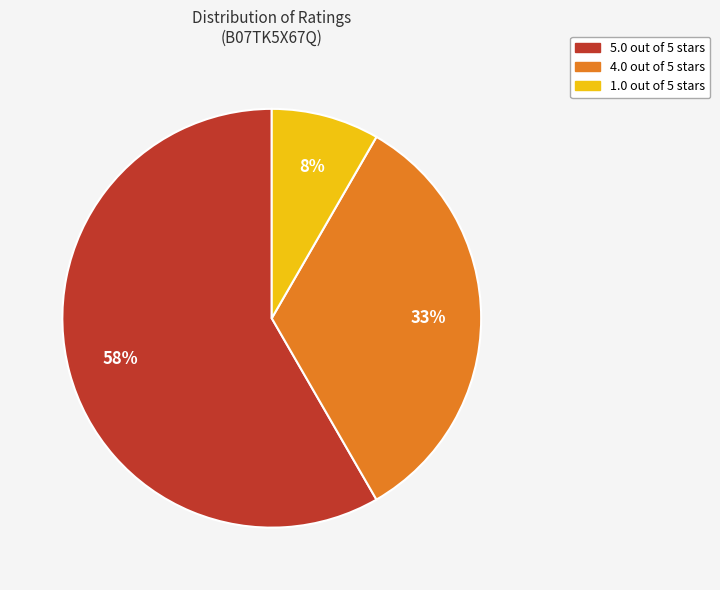

Is there any slice that represents more than half of the pie?

Yes